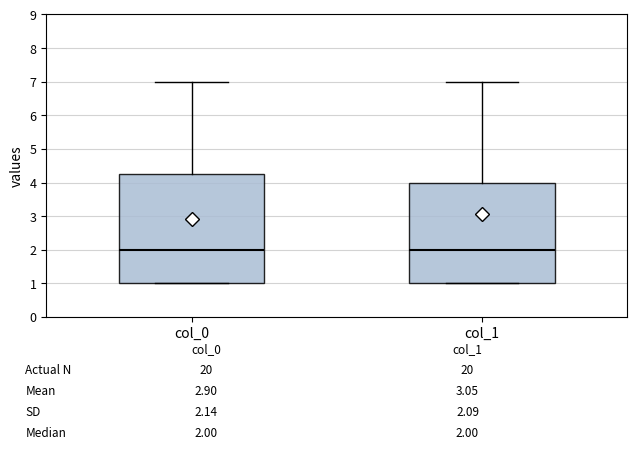

Comparing the boxes themselves (not the whiskers), which one is the tallest?

col_0